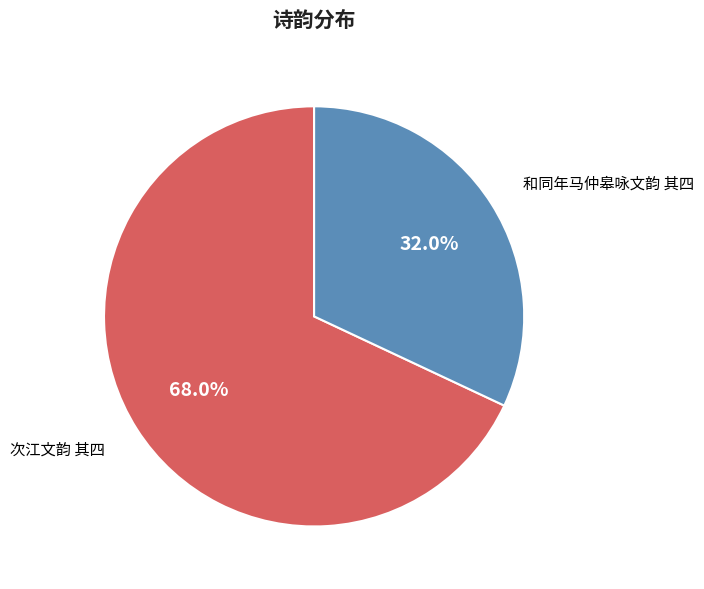

Is there a majority slice in this chart?

Yes